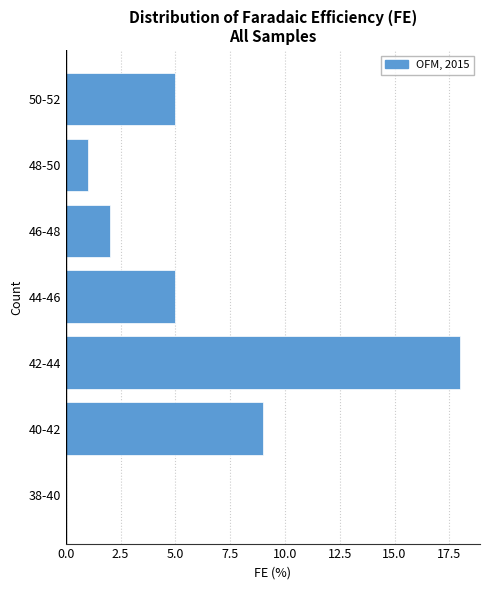

Reading bottom to top, what are all the values shown in this chart?

38-40=0	40-42=9	42-44=18	44-46=5	46-48=2	48-50=1	50-52=5